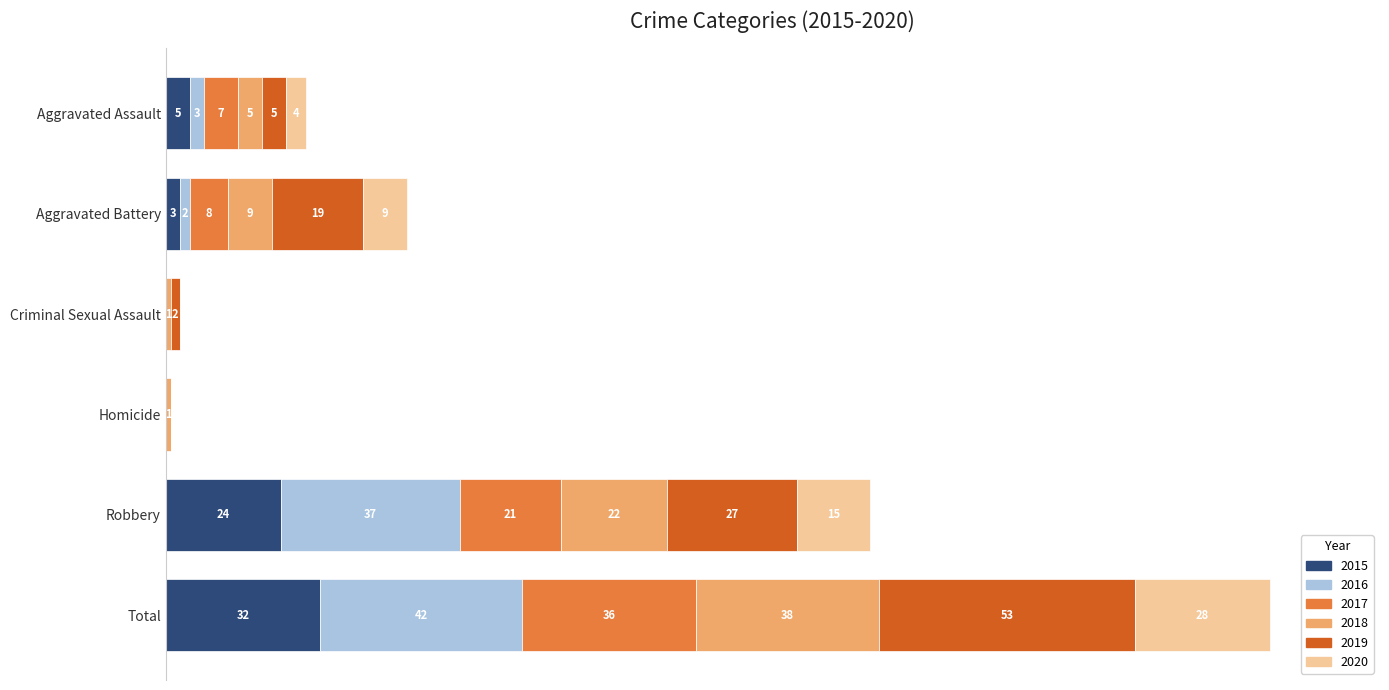

At which category is the sum across all series the highest?

Total